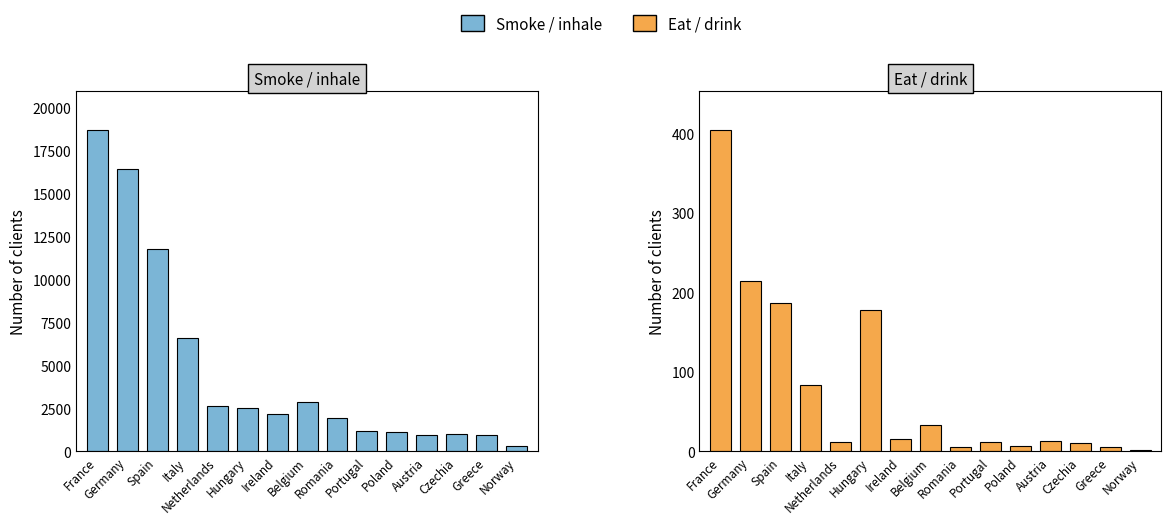

Rank the series by their average value, from highest to lowest.

Smoke / inhale, Eat / drink